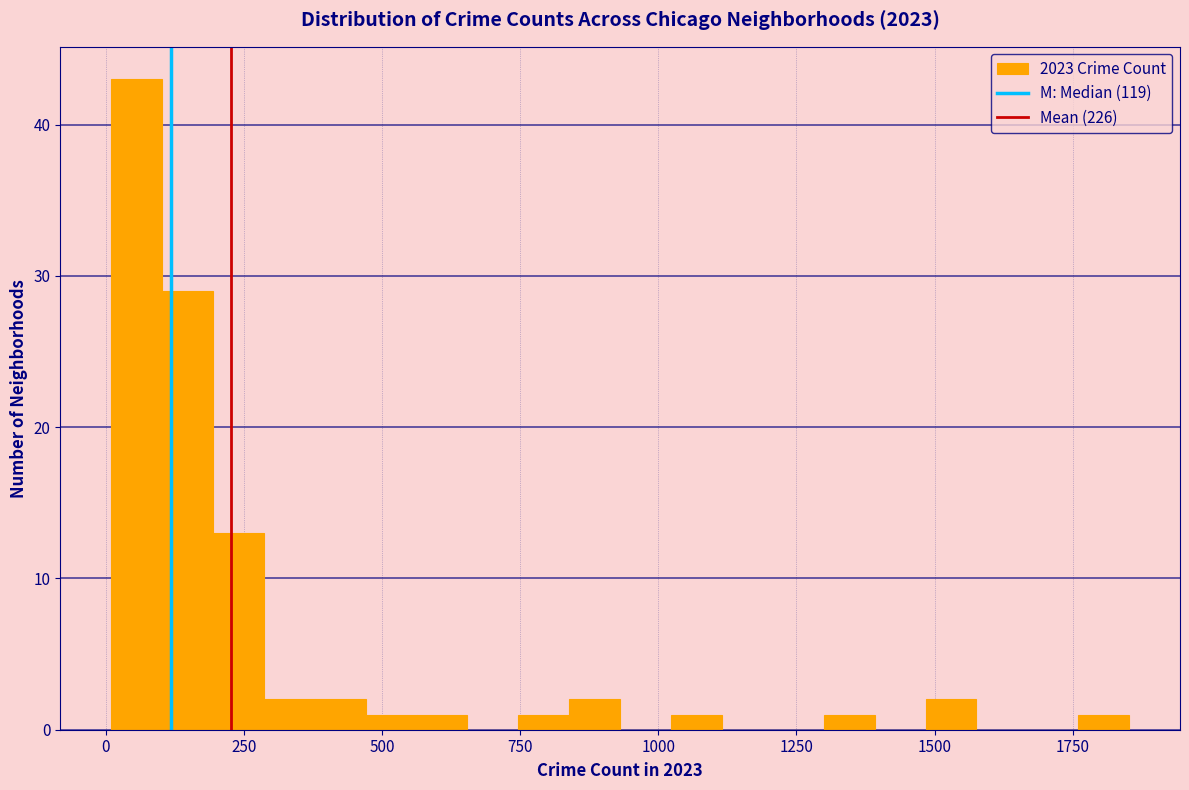

Read against the x-axis, roughly where is the centre of the tallest bar?

50